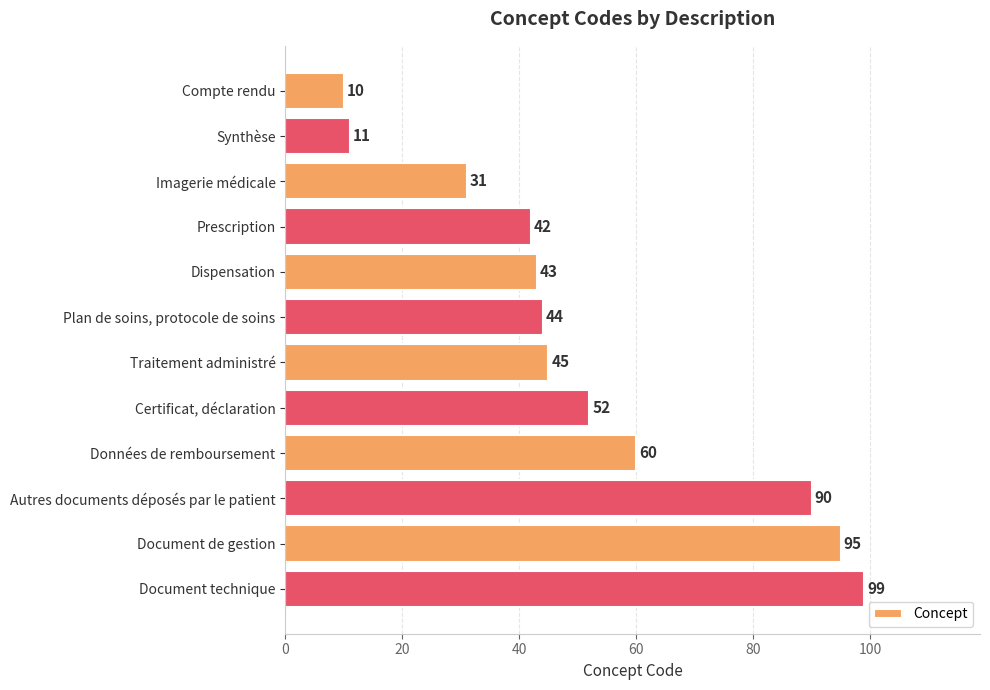

What is the ratio of the value at Dispensation to the value at Imagerie médicale?

1.4